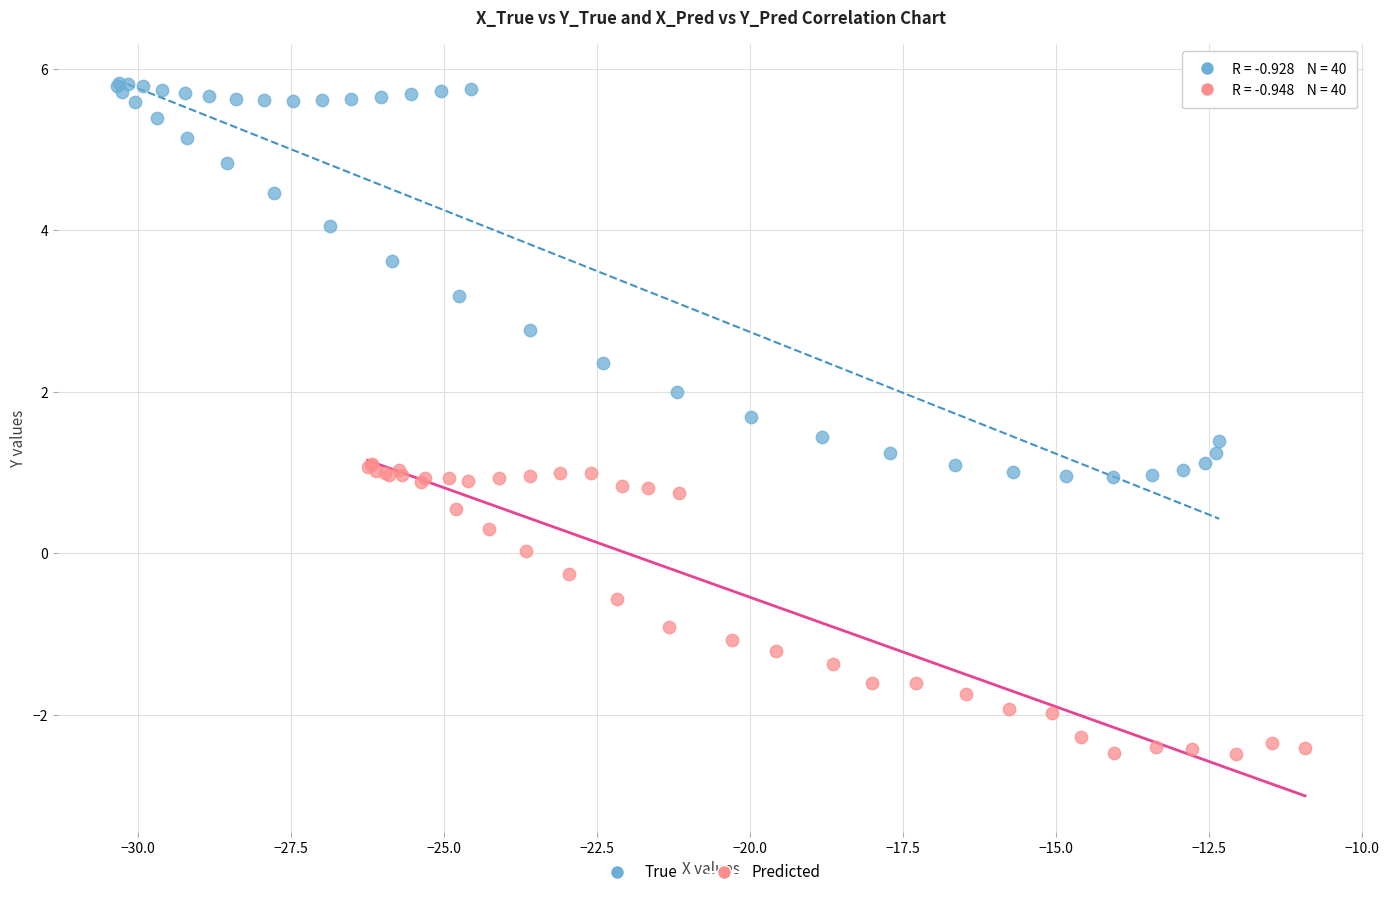

Which series contains the lowest Y value?

Predicted